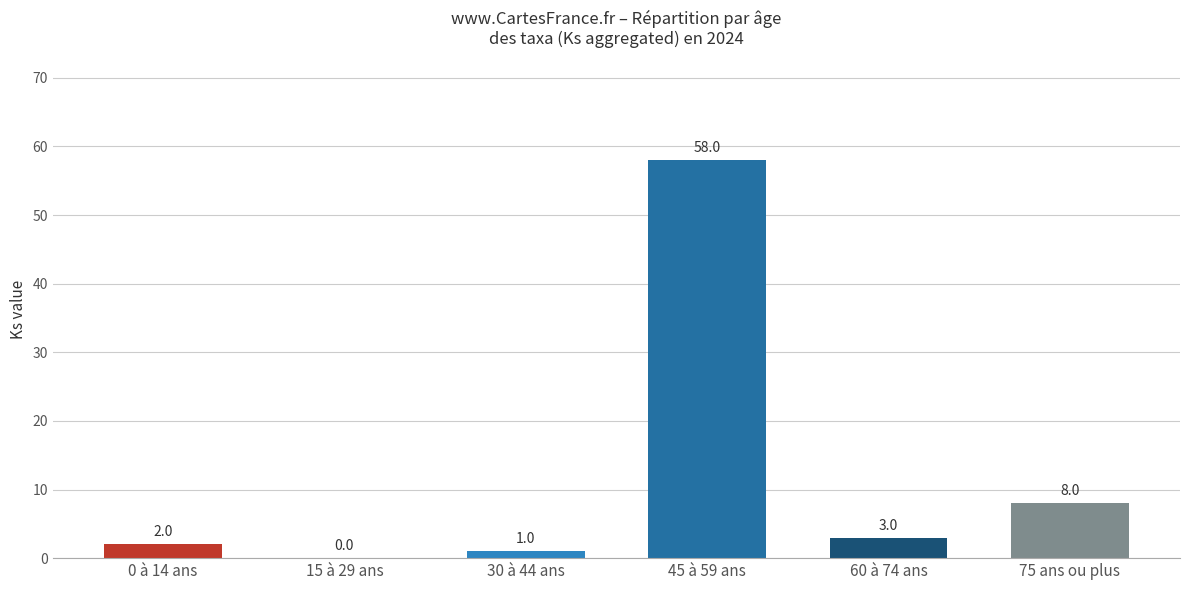

Is it true that the value at 60 à 74 ans is 3?

True